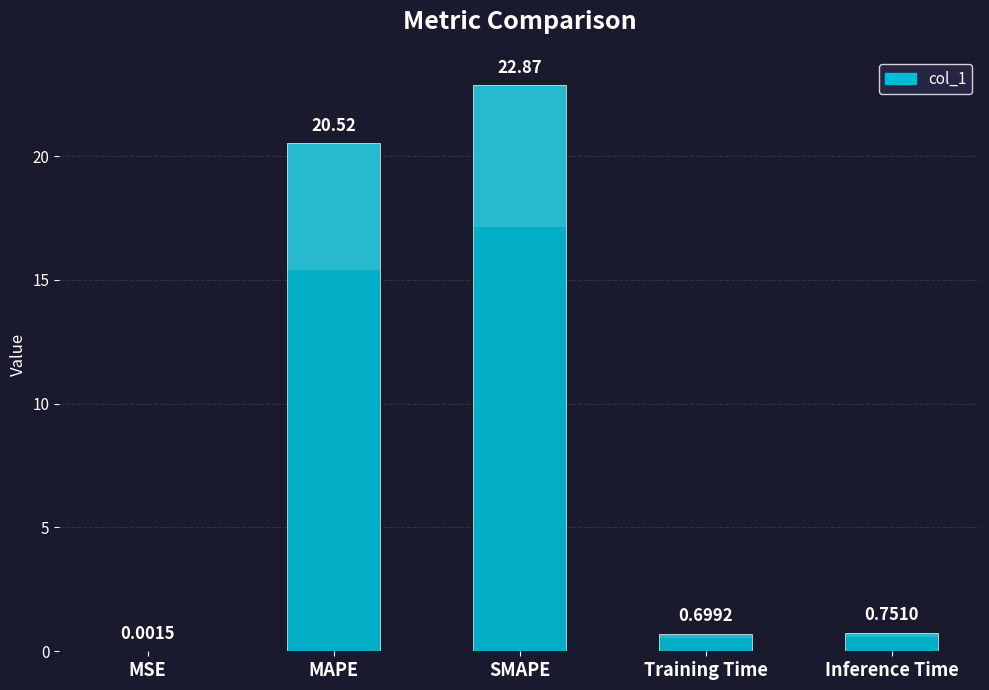

What is the value of the 5th bar from the left?

0.8